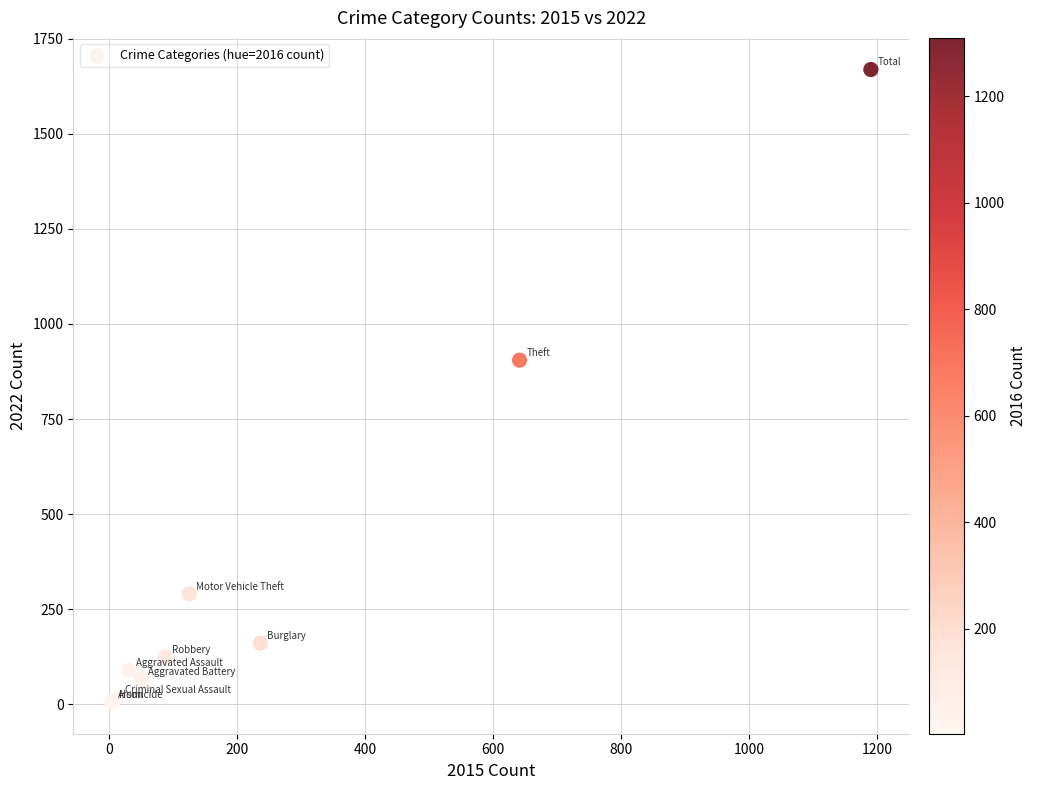

What Y value in the scatter plot is closest to 837?

905